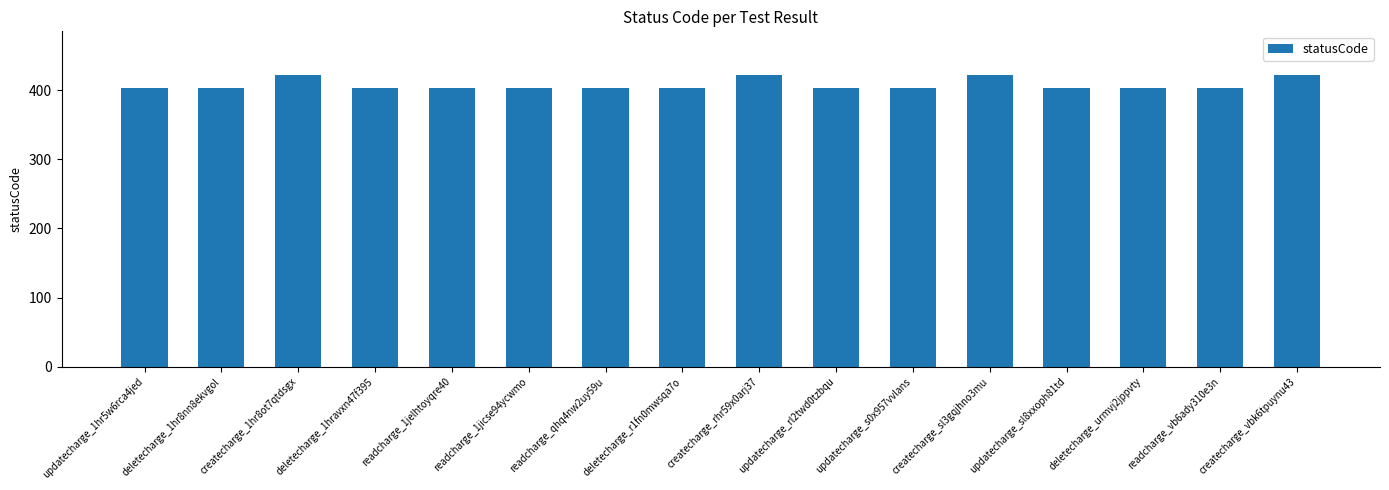

What is the greatest value displayed?

422